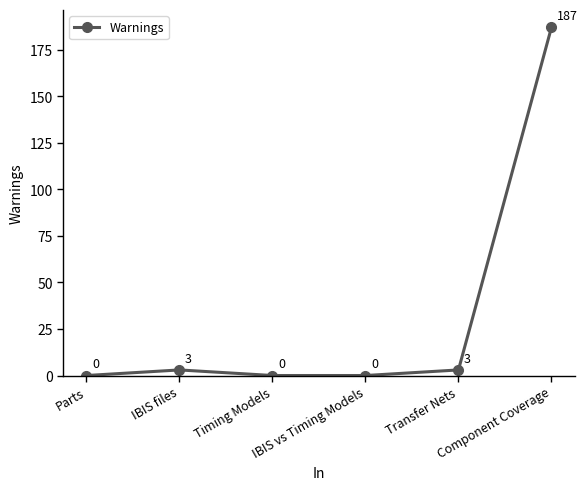

What is the sum of the values at Component Coverage and Transfer Nets?

190